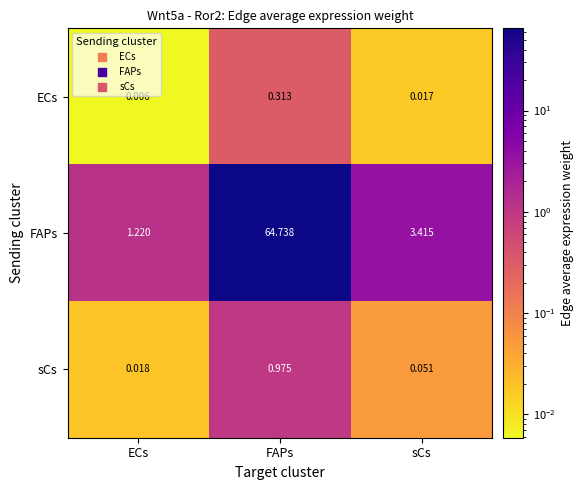

List the series in order of their peak value, highest first.

FAPs, sCs, ECs